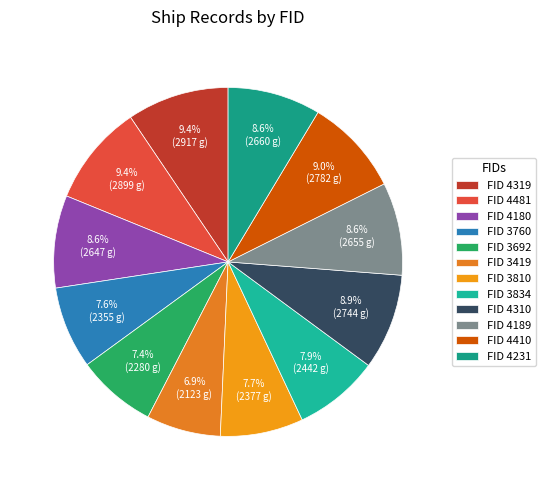

Count the number of slices in the pie.

12